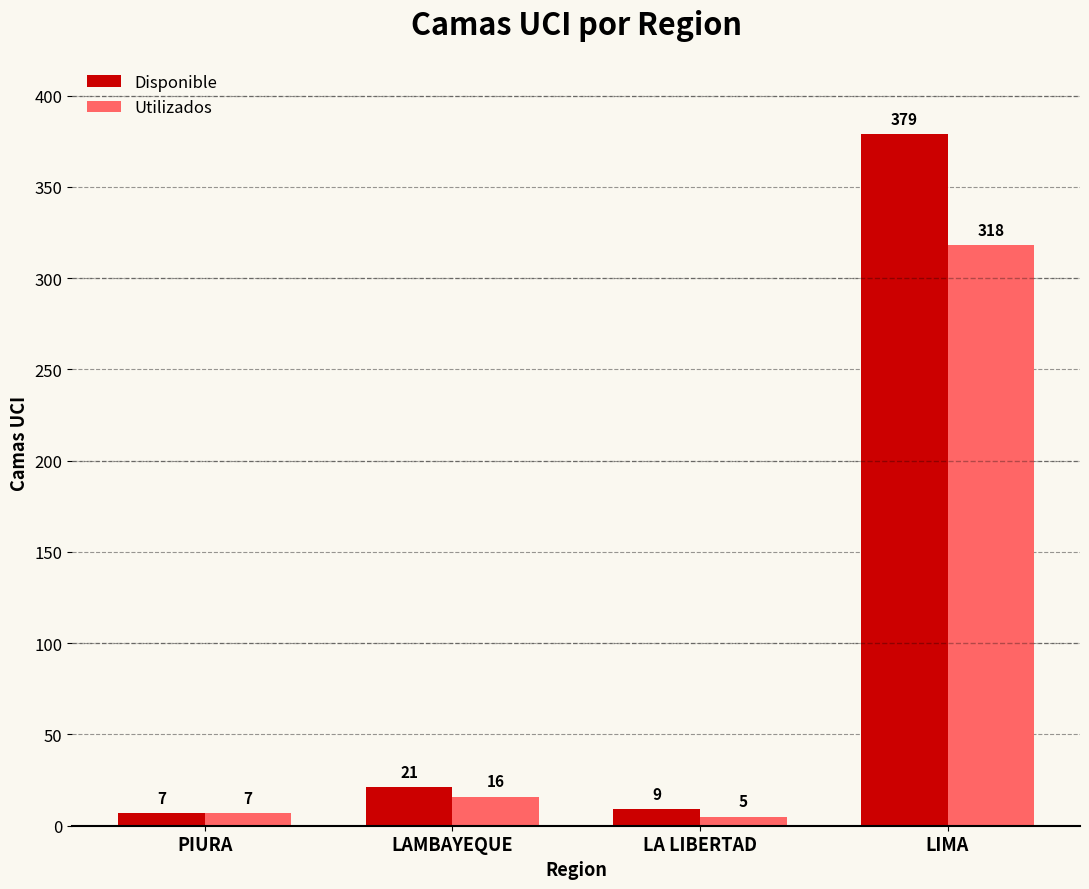

Between LAMBAYEQUE and LIMA, which series saw the biggest shift?

Disponible